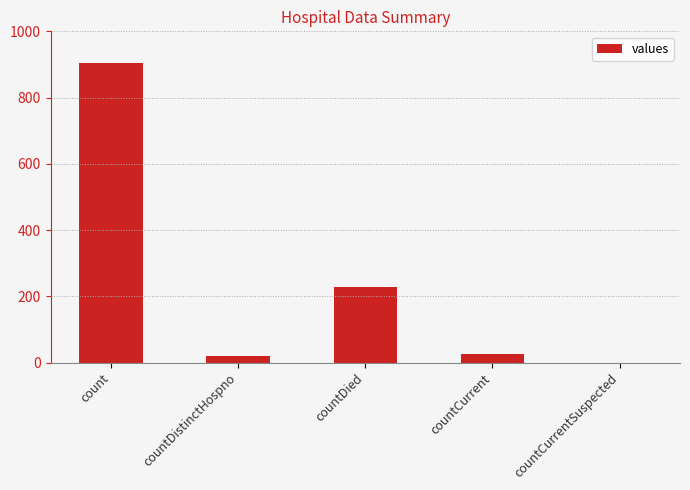

What is the change in value from countCurrent to countCurrentSuspected?

-26